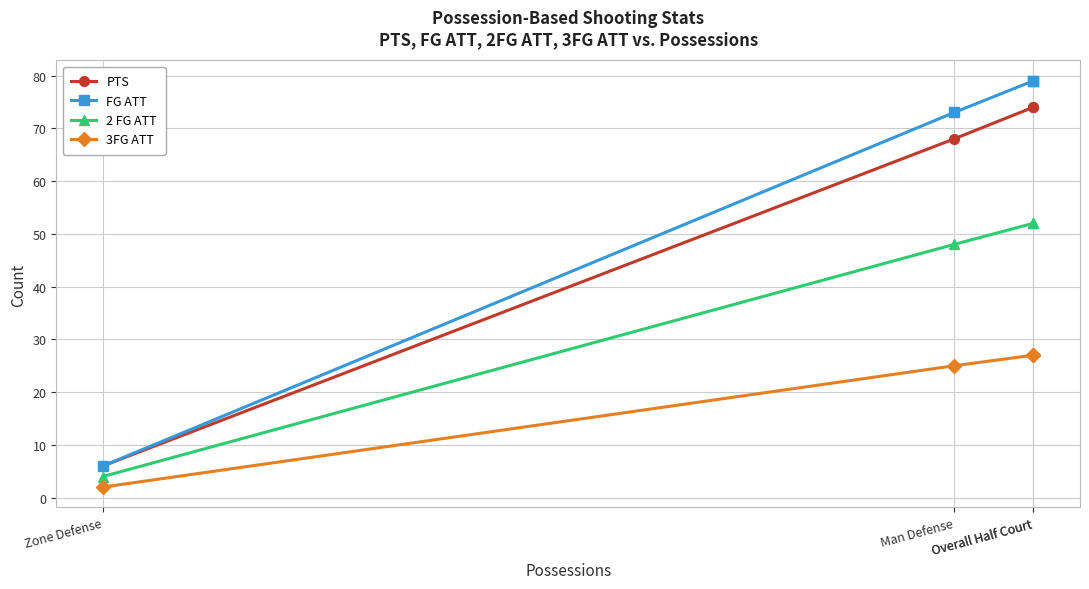

Which label corresponds to the largest value in the chart?

Overall Half Court